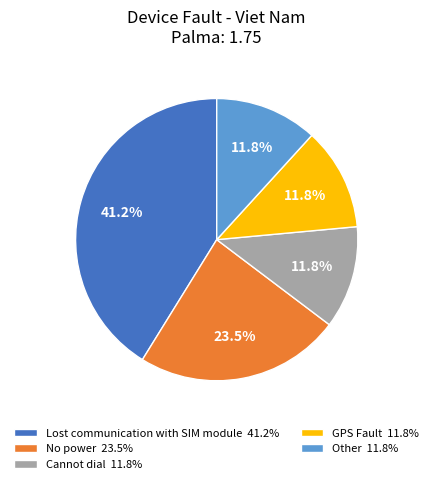

Does any single category account for the majority?

No